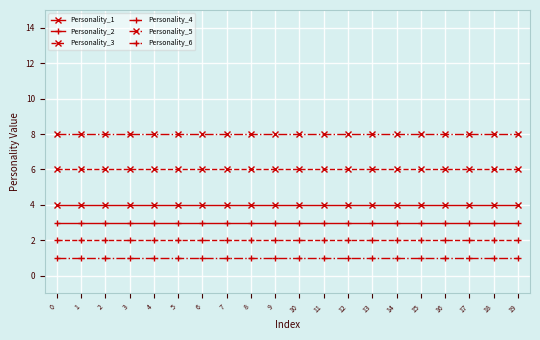

What is the difference between the highest and lowest values at 14?

7